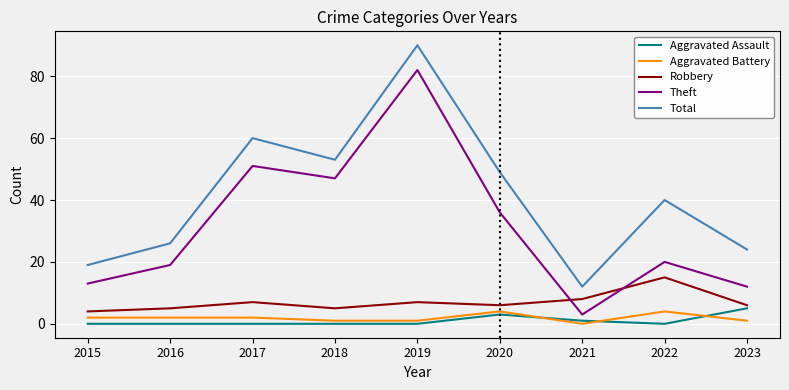

At which category is the sum across all series the highest?

2019